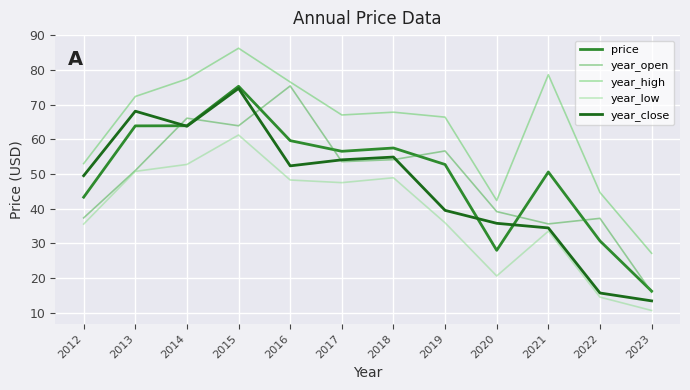

What is the approximate value of year_close at 2014?

63.8